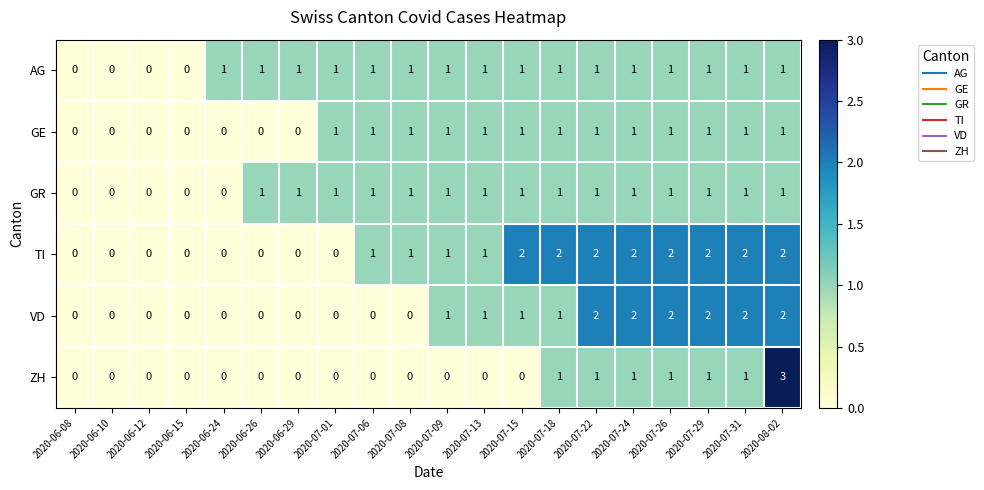

Which label corresponds to the largest value in the chart?

2020-08-02